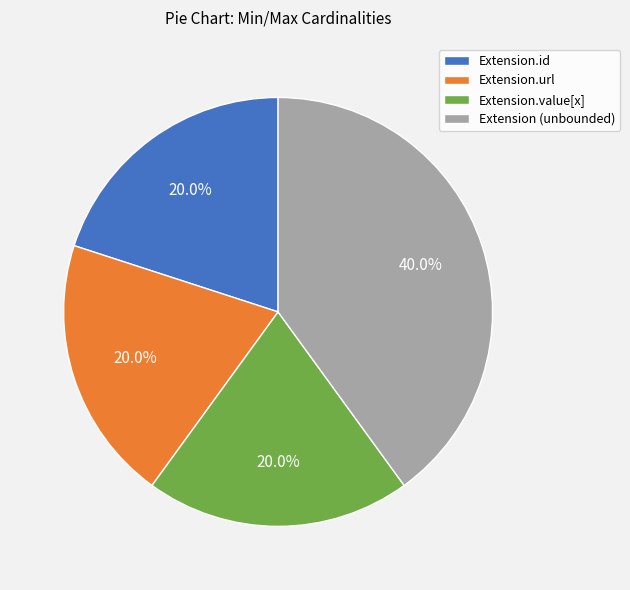

Does Extension.url account for over 50% of the chart?

No